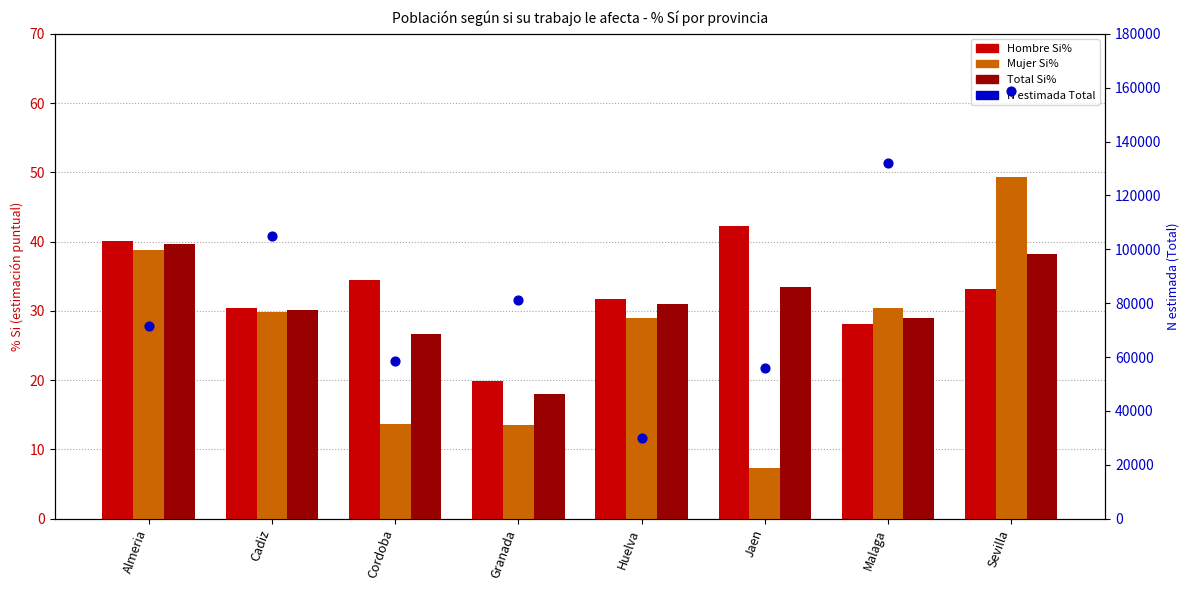

Which series reaches the minimum Y coordinate?

Mujer Si%